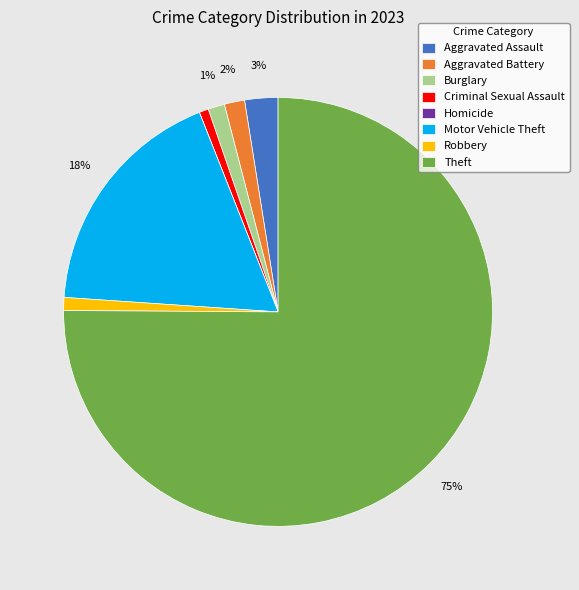

Which slice is the largest?

Theft